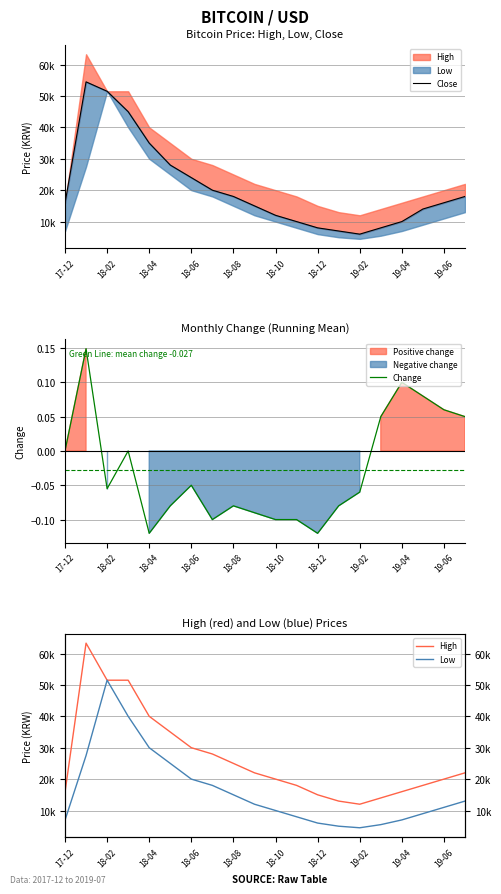

Is it true that Change equals -0.2 at 18-10?

False